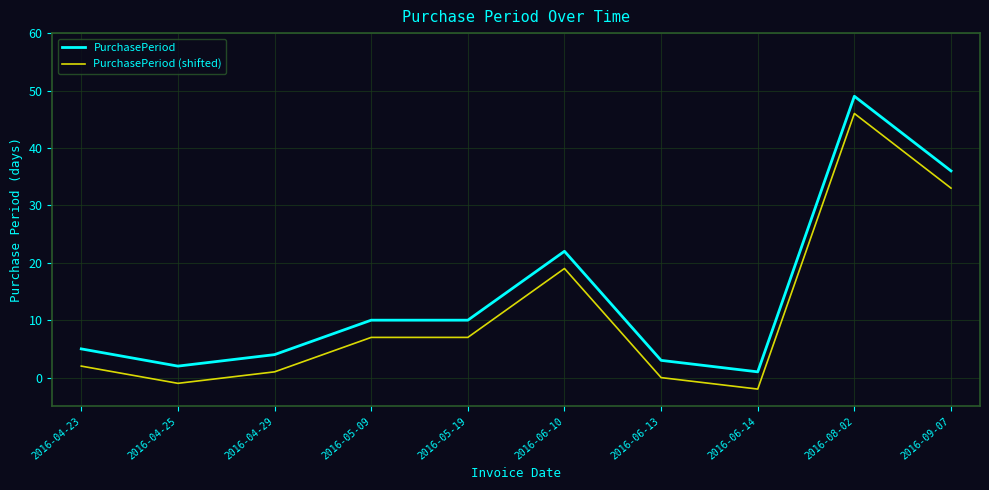

At which label is PurchasePeriod closest to 25?

2016-06-10